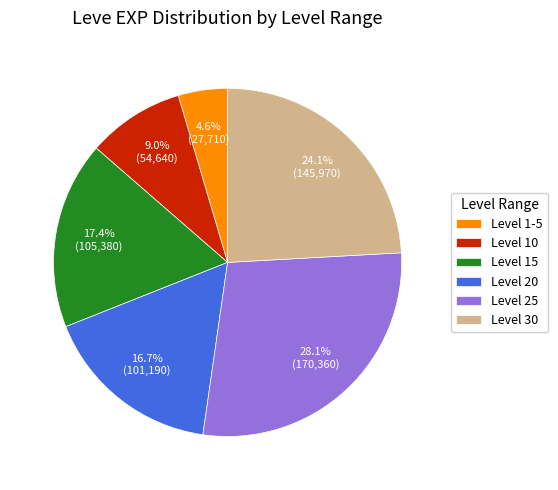

Which has a higher value, Level 25 or Level 20?

Level 25